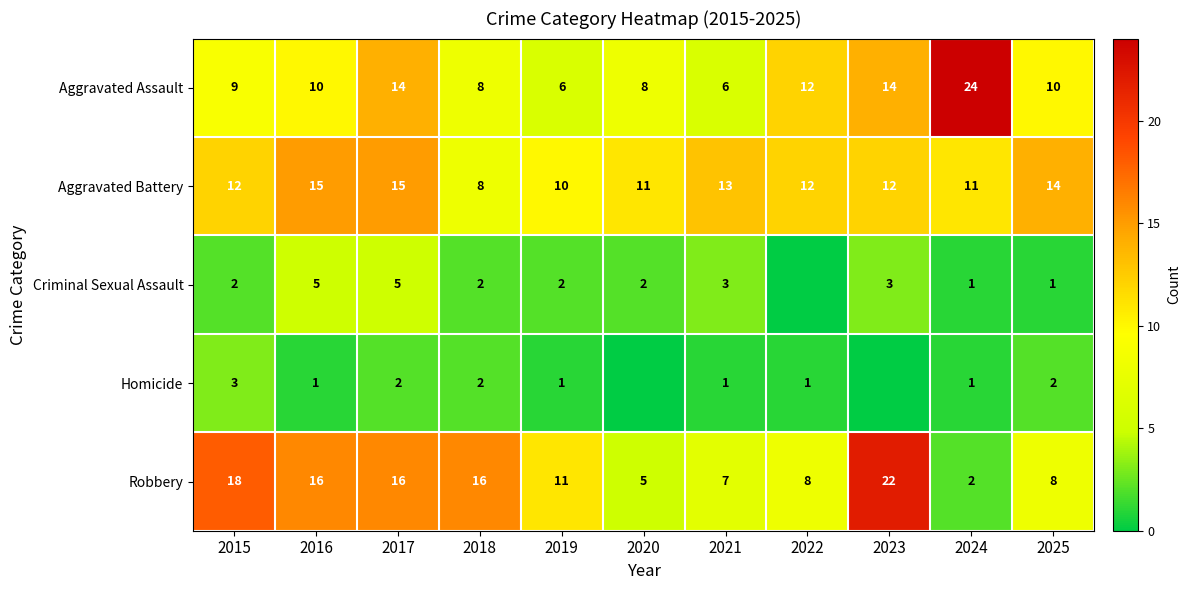

At which label does Robbery first exceed 11?

2015